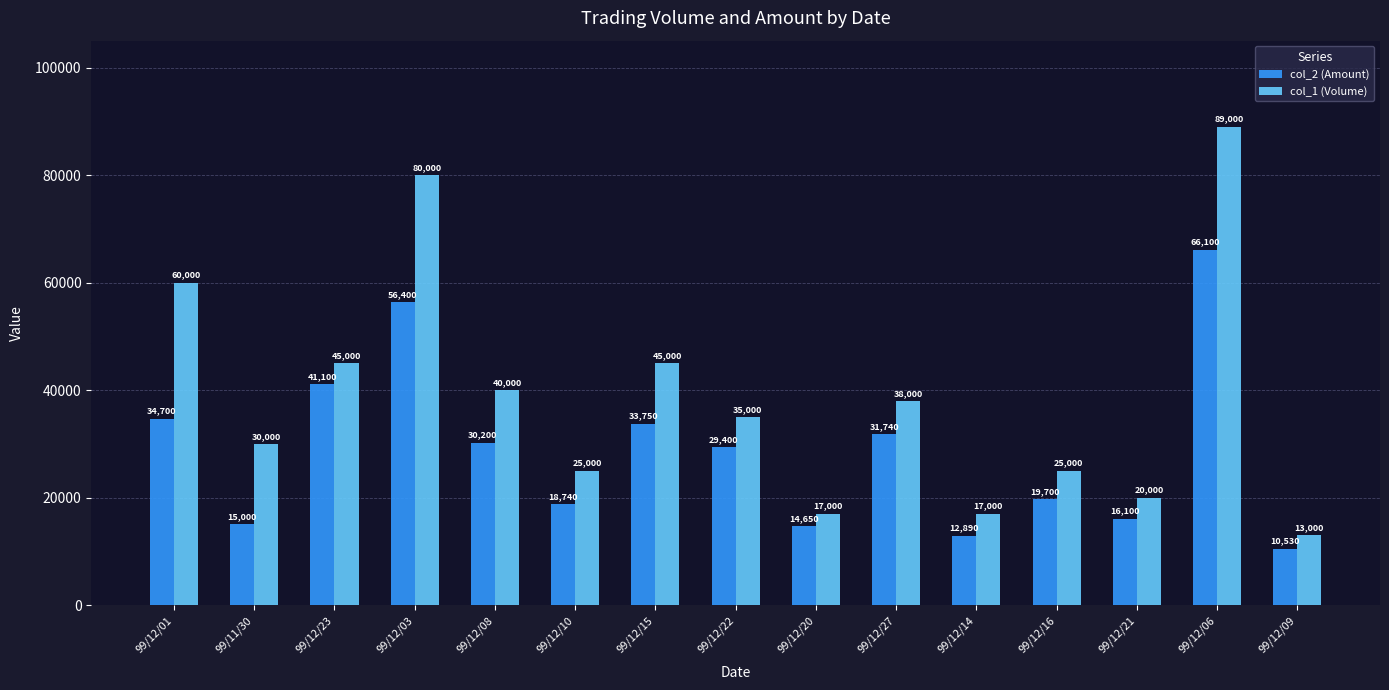

At which label does col_2 (Amount) reach its minimum?

99/12/09